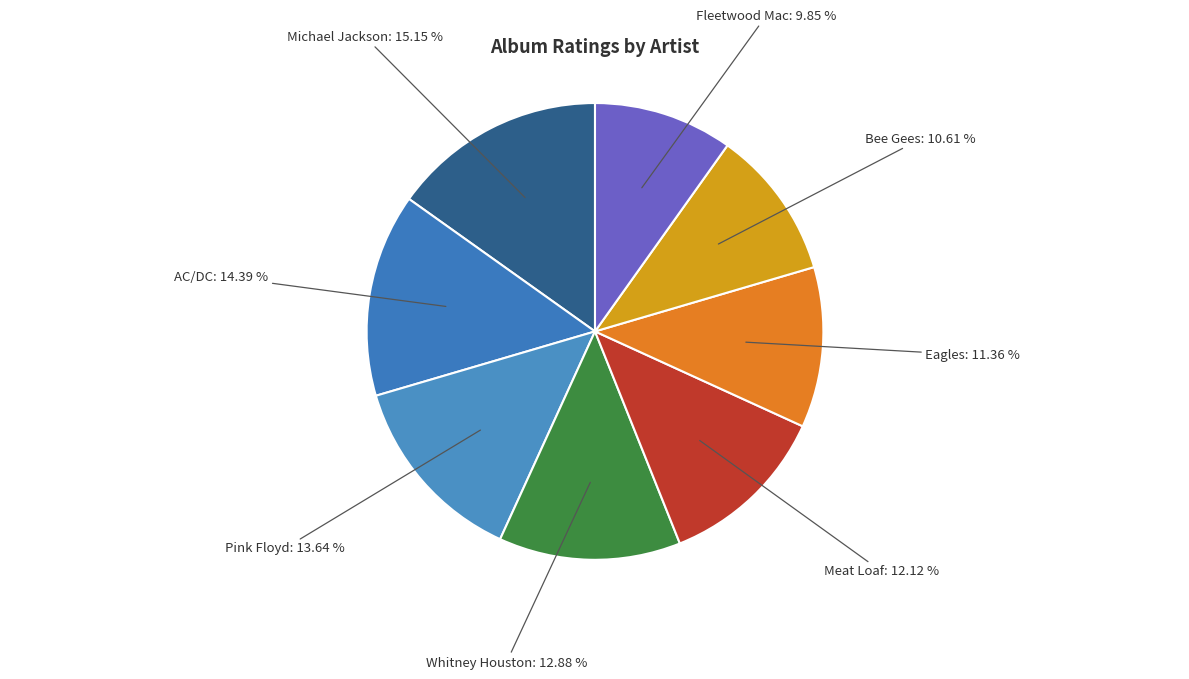

Does any single category account for the majority?

No